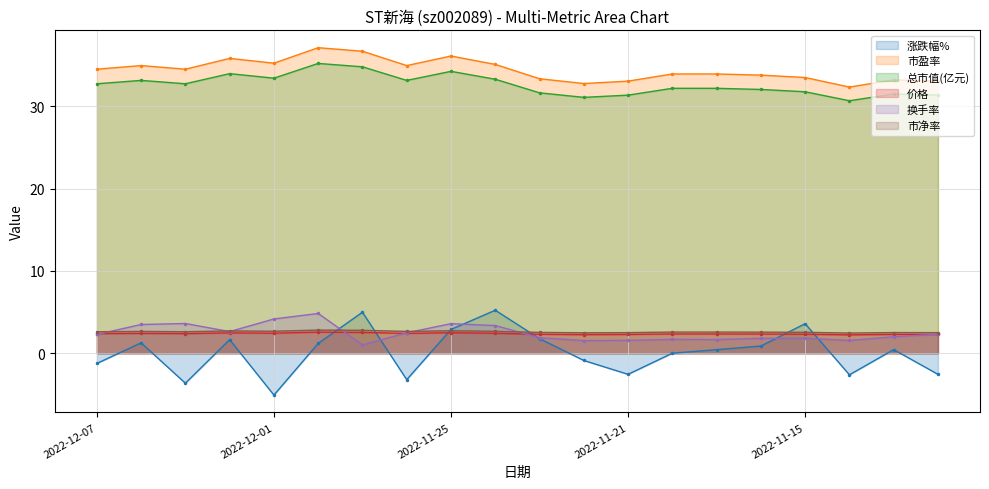

How many values in the 市盈率 series exceed 34?

10